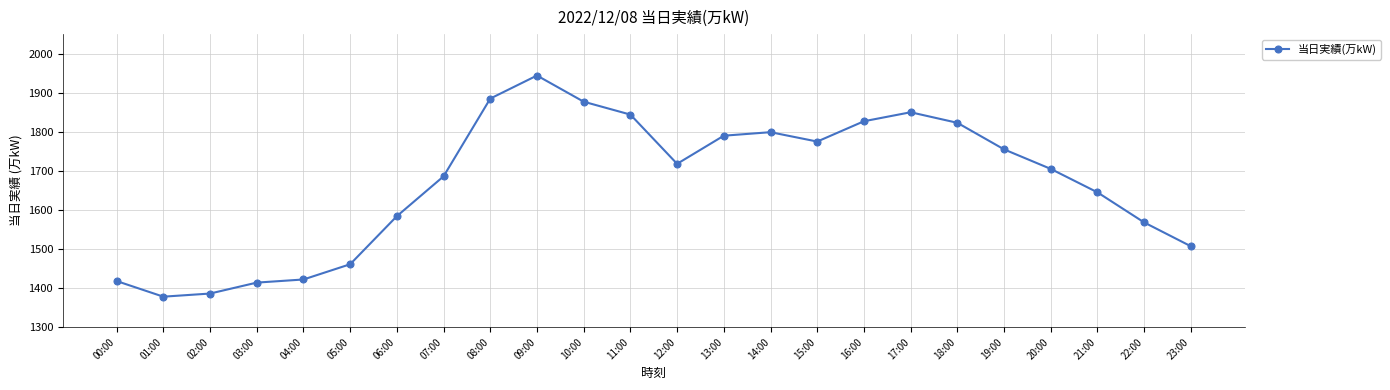

How many points are higher than both their immediate neighbors (excluding endpoints)?

3